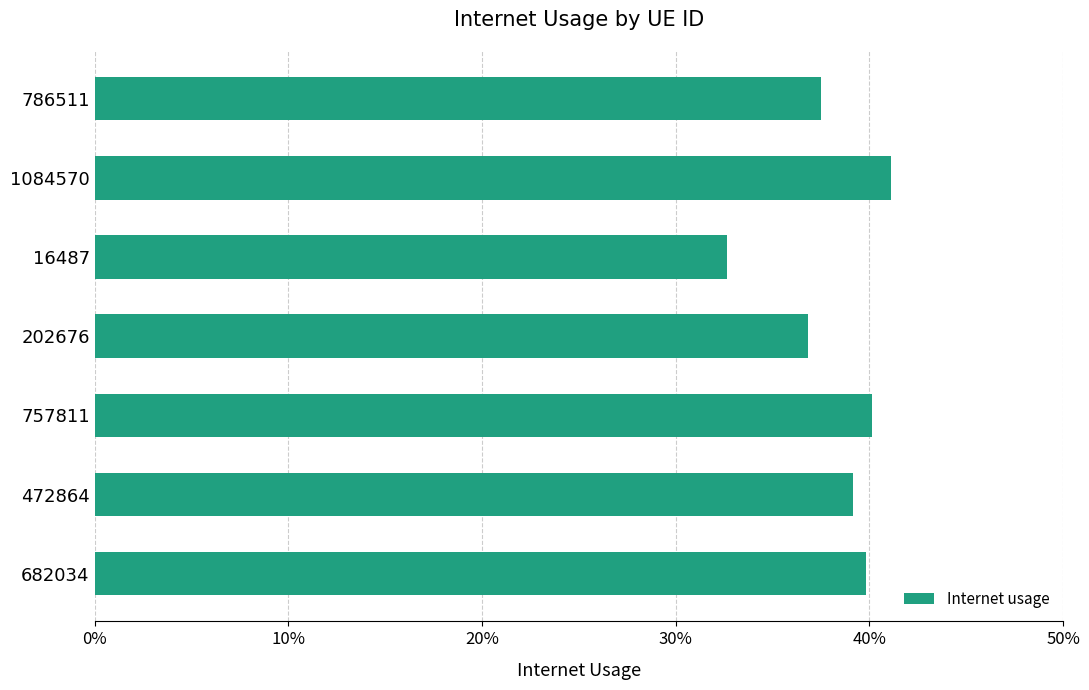

Are the bars horizontal?

Yes